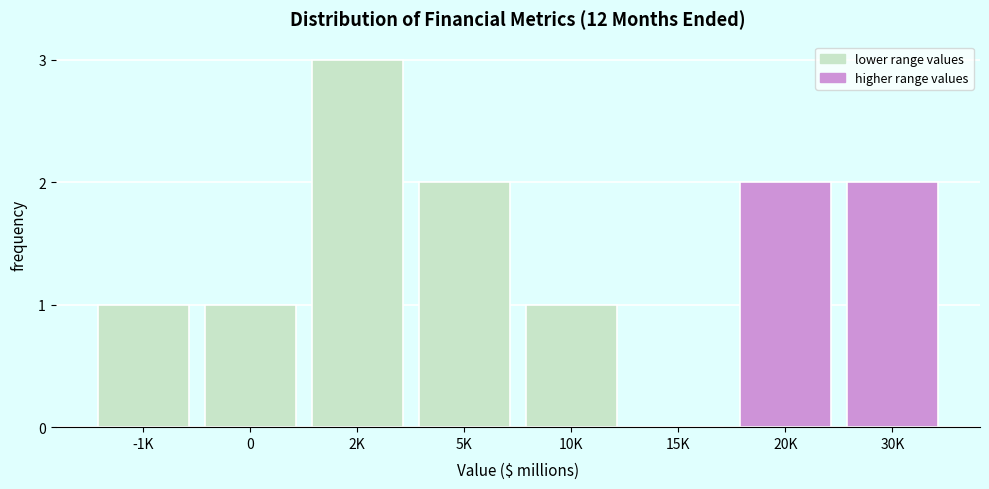

Reading left to right, transcribe all the data shown in this chart.

-1K=1	0=1	2K=3	5K=2	10K=1	15K=0	20K=2	30K=2